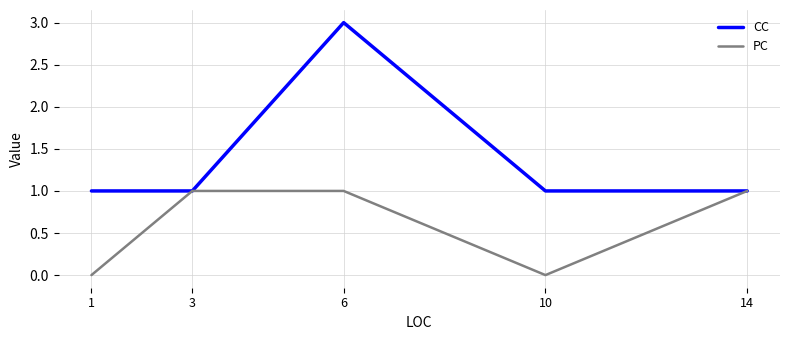

What is the highest value of the CC series?

3